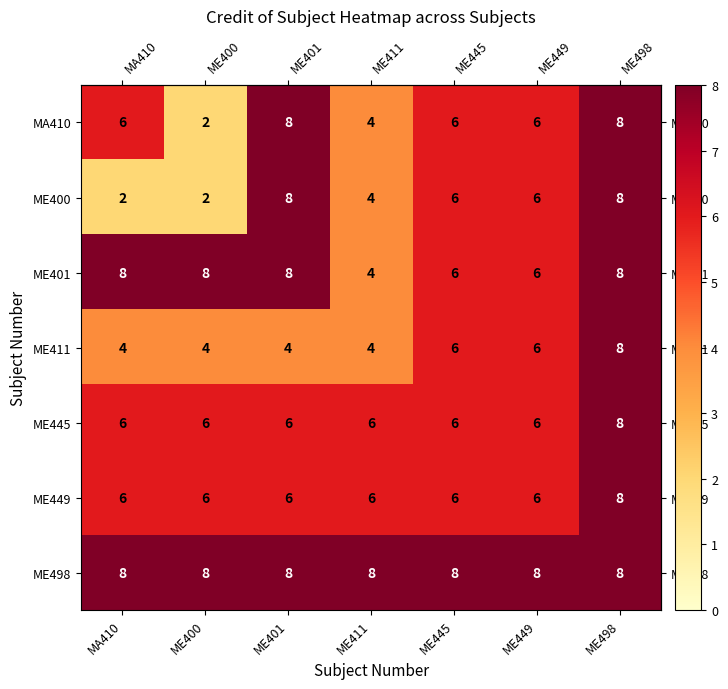

What is the difference between the maximum and minimum values in the ME400 series?

6